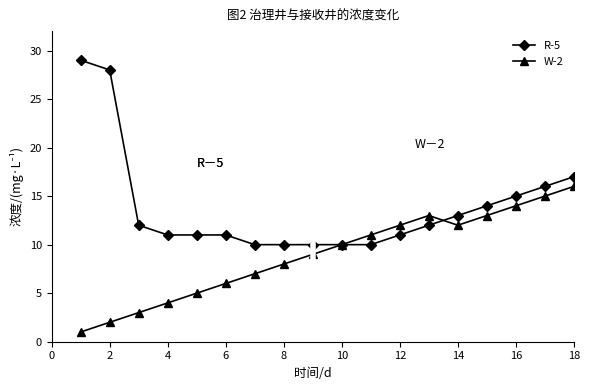

Which series has the widest spread of values?

R-5